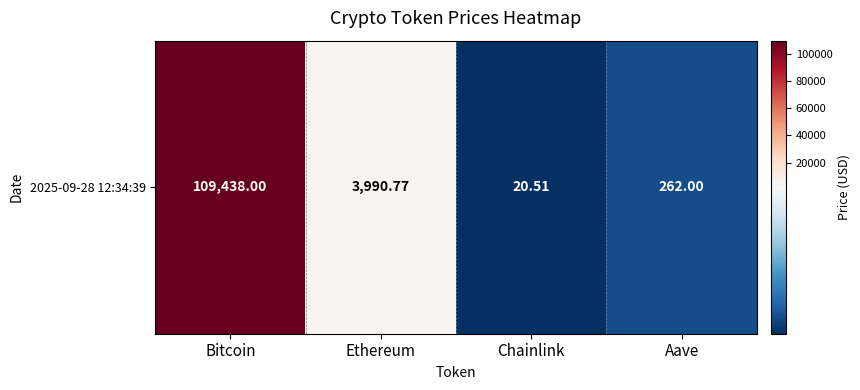

Reading left to right, list all the values displayed in this chart.

Bitcoin=109438.0	Ethereum=3990.8	Chainlink=20.5	Aave=262.0